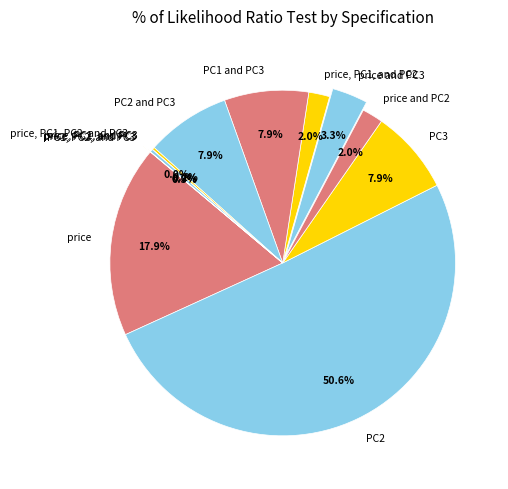

To the nearest percent, what is the difference between the price, PC1, and PC2 and price and PC3 slice percentages?

1%